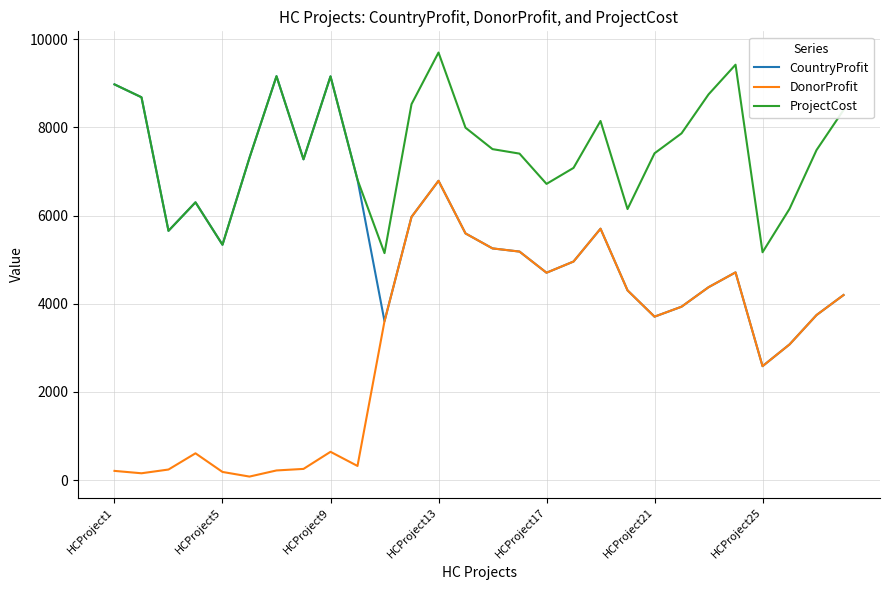

Rank the series by their maximum value, from highest to lowest.

ProjectCost, CountryProfit, DonorProfit